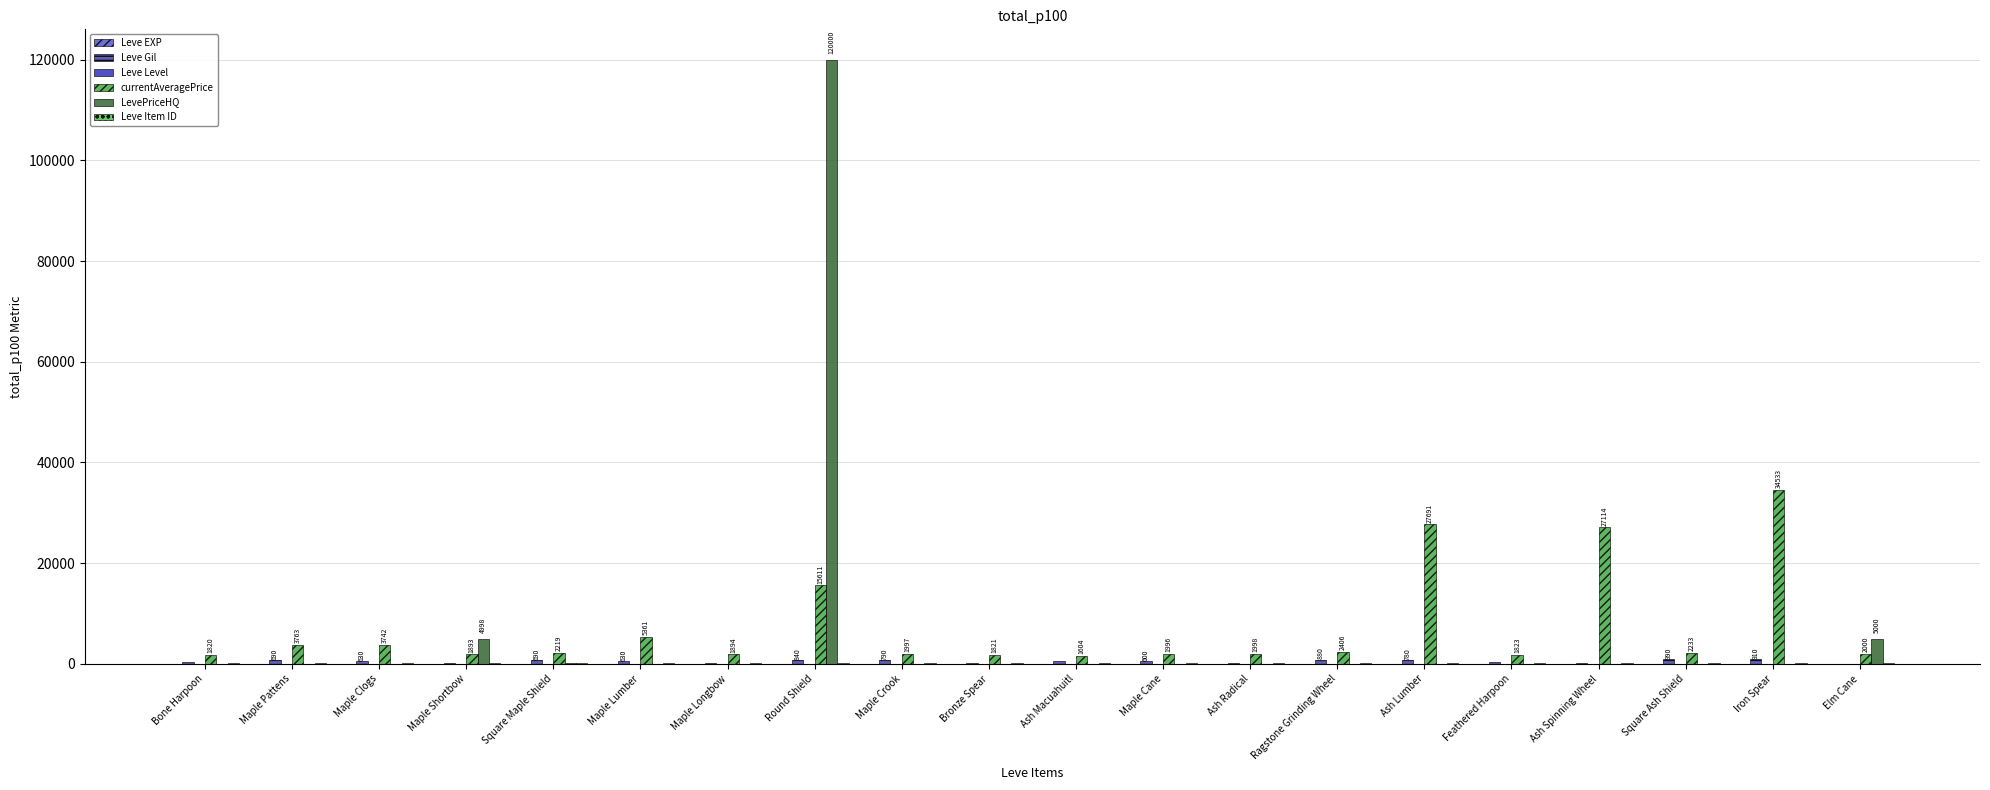

At which category is the sum across all series the highest?

Round Shield